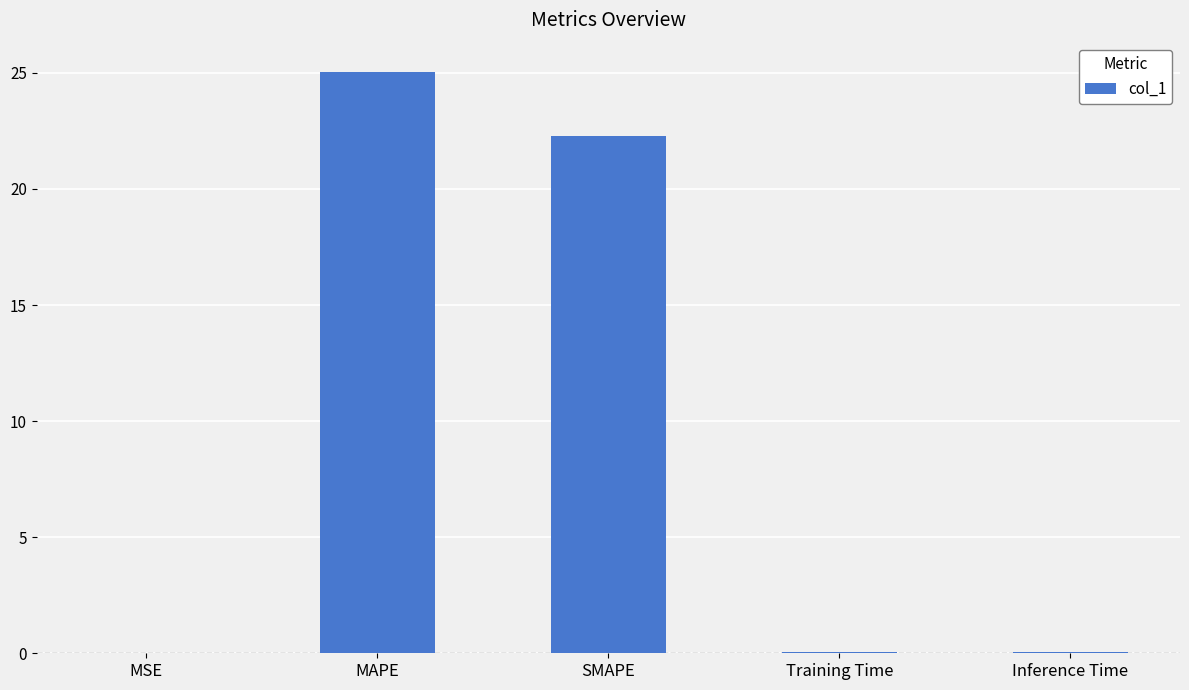

At which label is the value closest to 12?

SMAPE